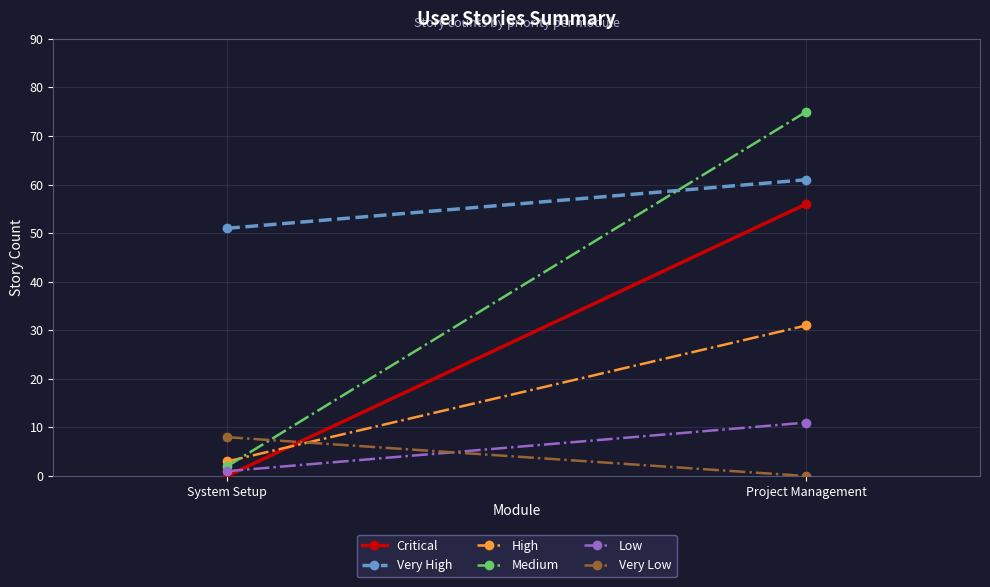

Reading left to right, transcribe all the data shown in this chart.

Critical: System Setup=0	Project Management=56
Very High: System Setup=51	Project Management=61
High: System Setup=3	Project Management=31
Medium: System Setup=2	Project Management=75
Low: System Setup=1	Project Management=11
Very Low: System Setup=8	Project Management=0